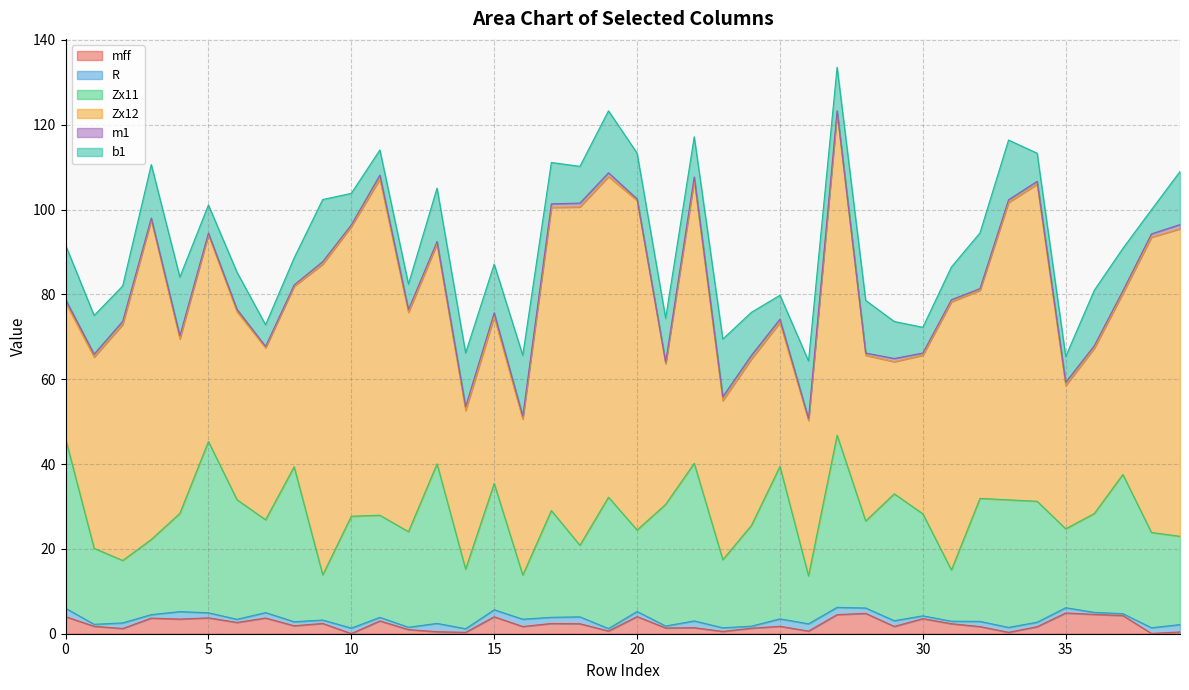

How many lines are shown in the chart?

6